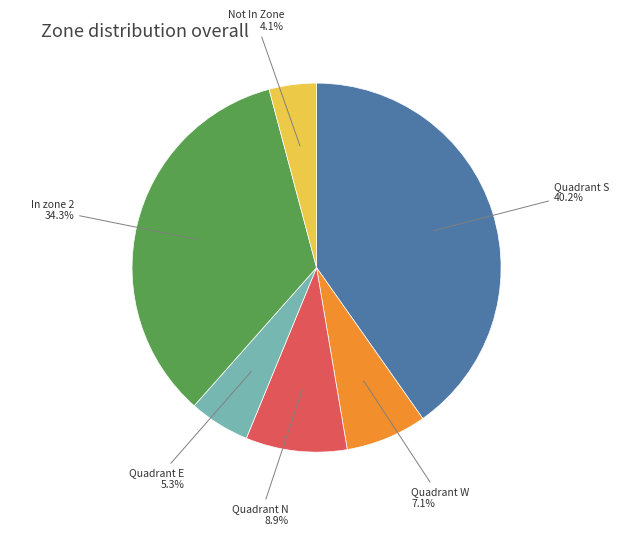

Is there any slice that represents more than half of the pie?

No